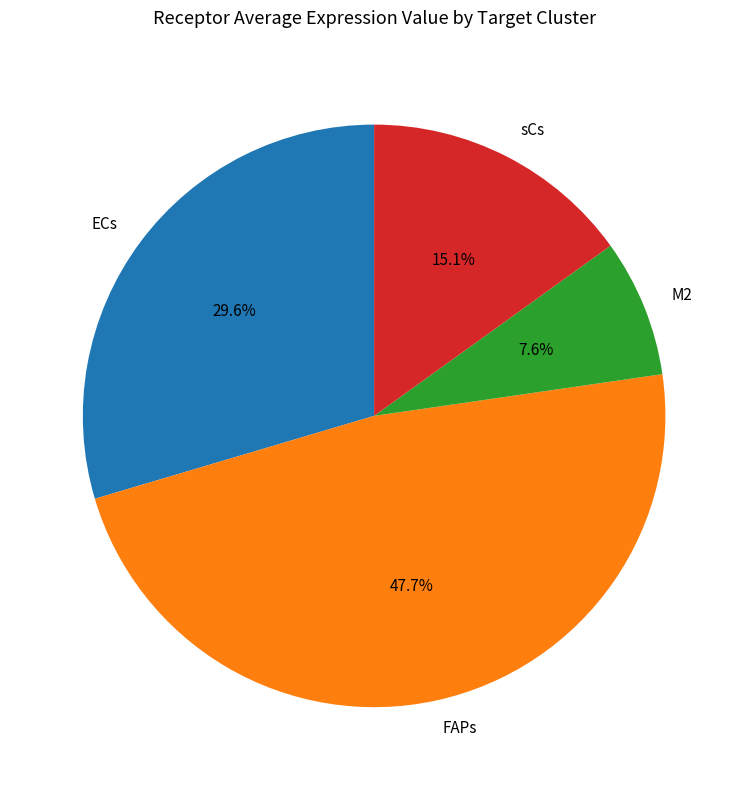

To the nearest percent, what portion does FAPs represent?

48%